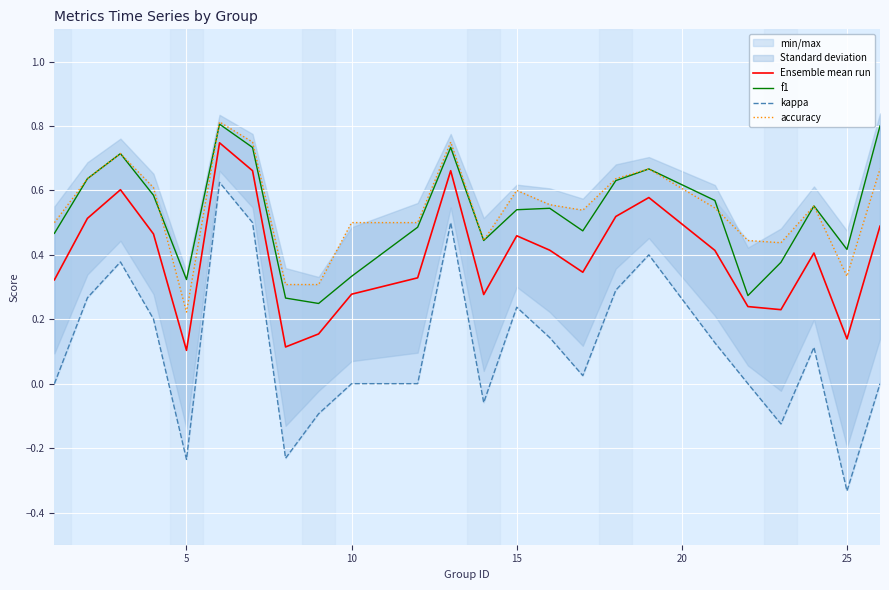

True or false: f1 and Ensemble mean run intersect in this chart.

False